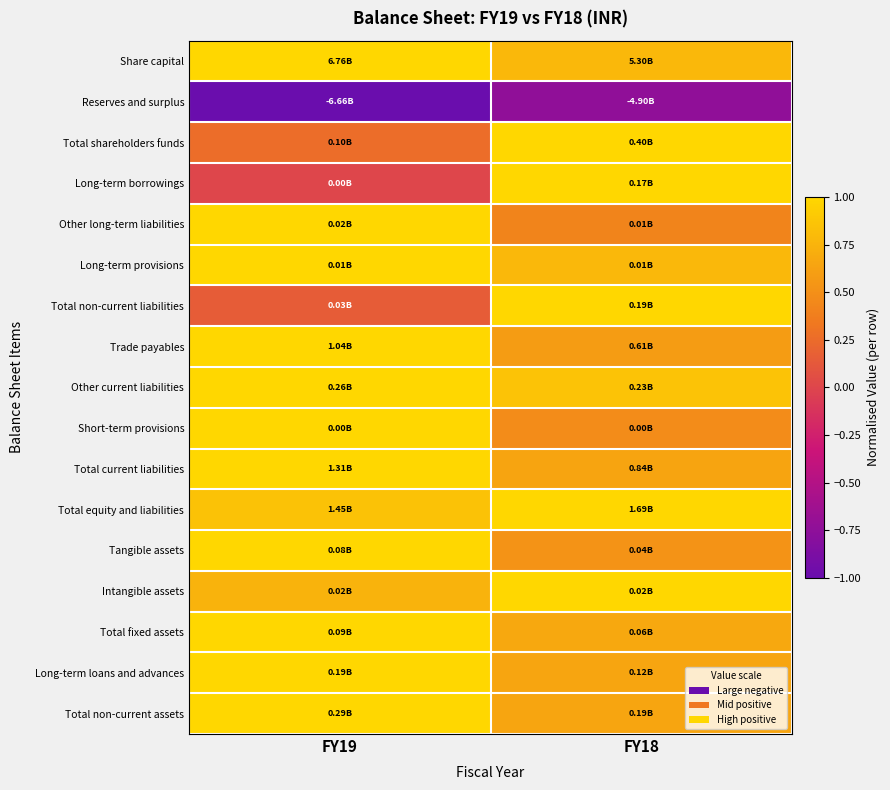

How many distinct data groups are displayed?

17